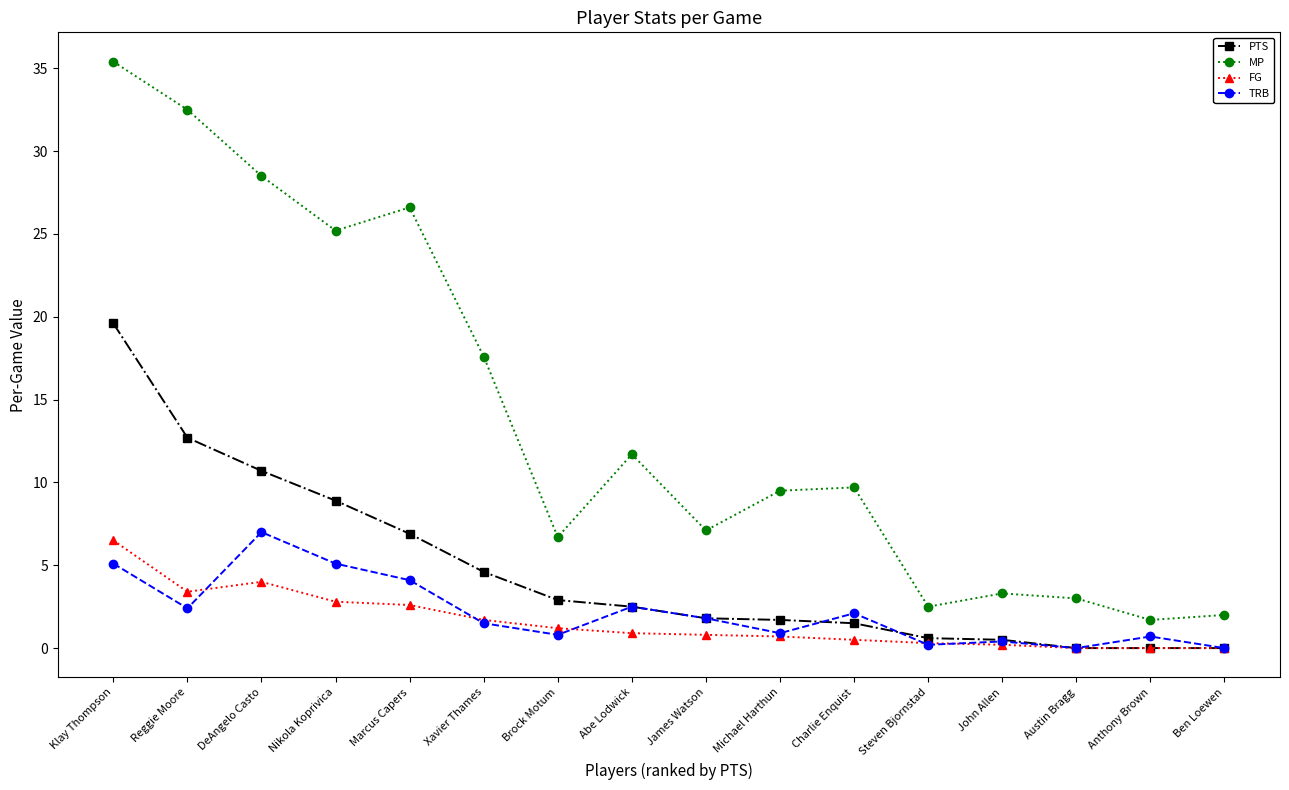

What is the average value of the PTS series?

4.7